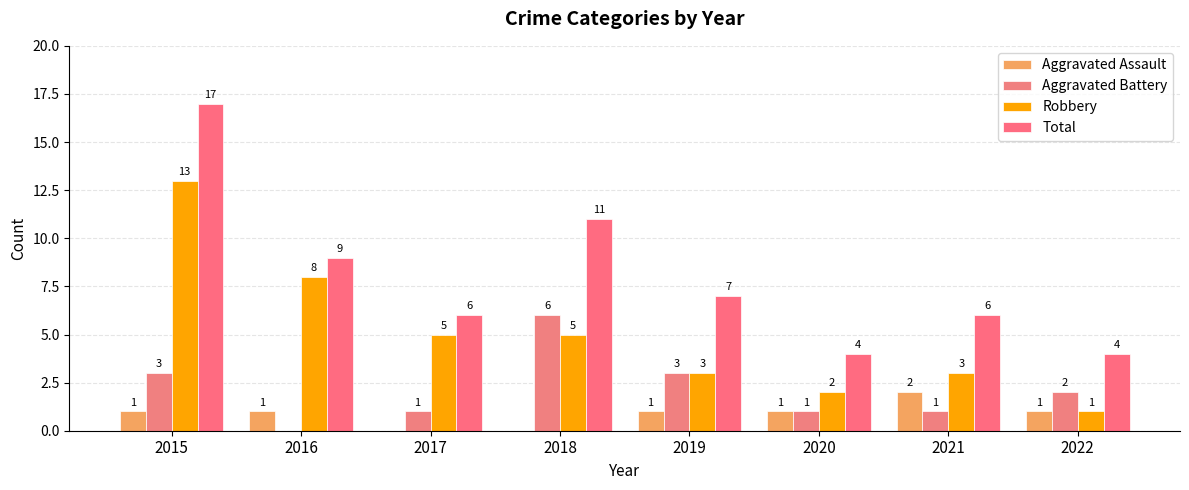

The value of Robbery at 2022 is 0. True or false?

False